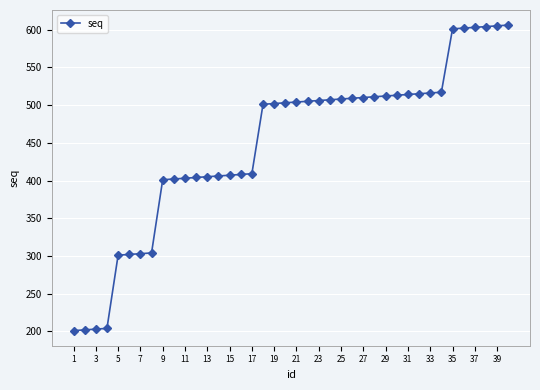

What is the average value?

448